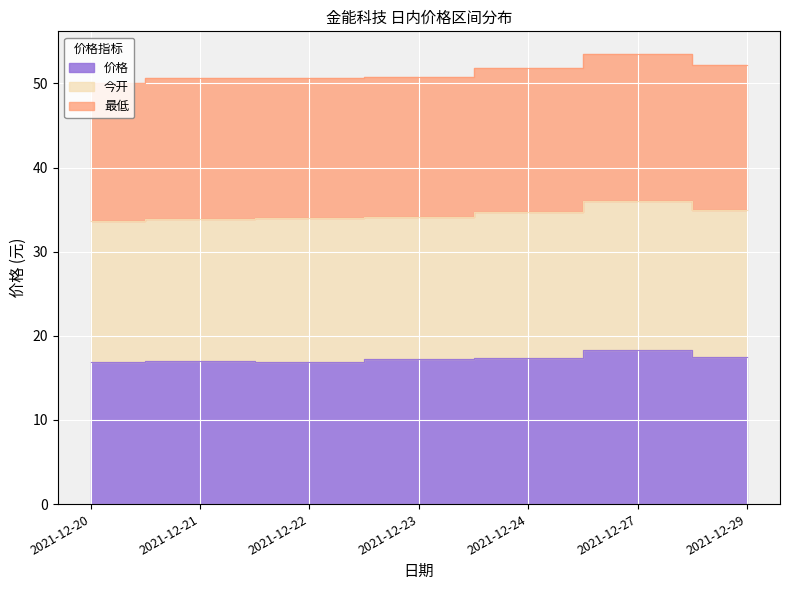

True or false: 价格 has more than 1 interior local peaks.

True